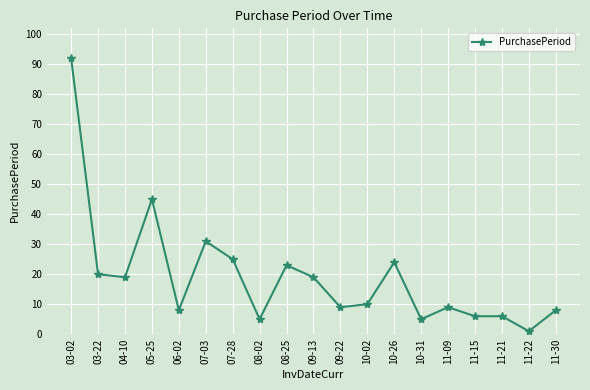

Where is the first local maximum?

05-25